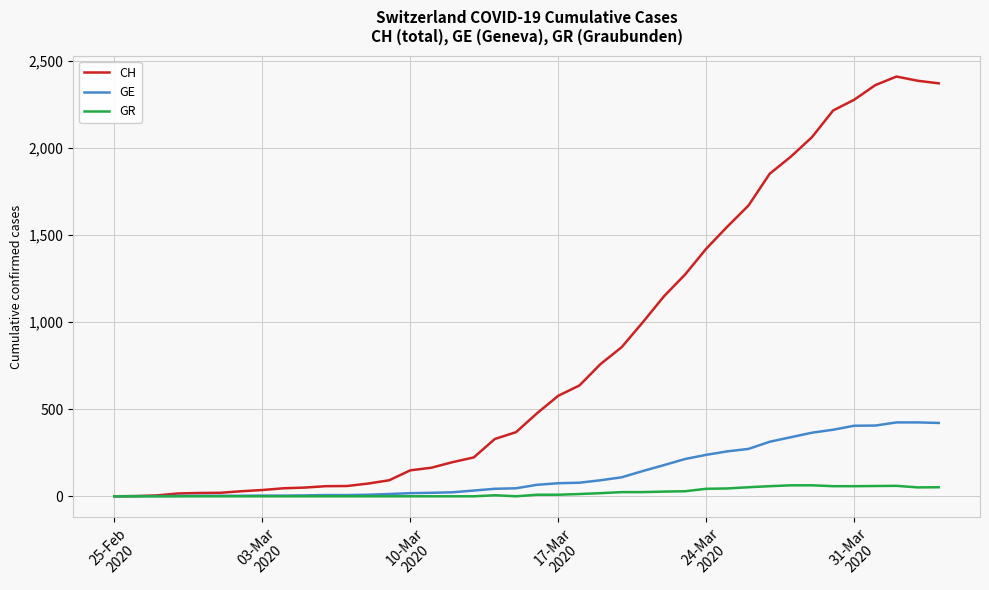

Which series has the widest spread of values?

CH